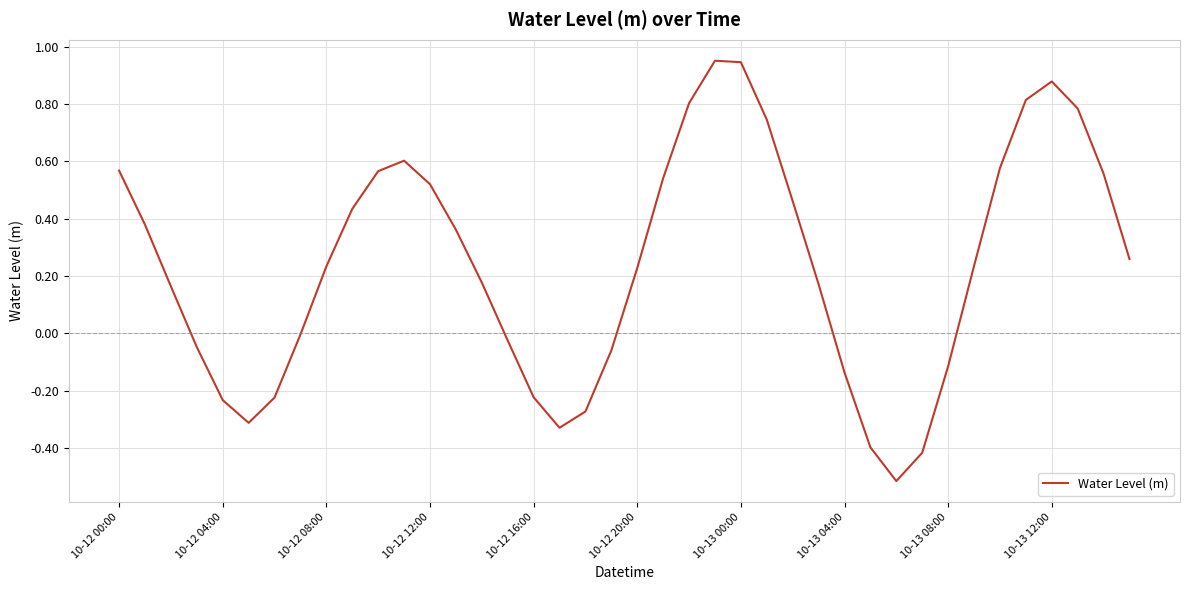

What is the difference between the maximum and minimum values?

1.5